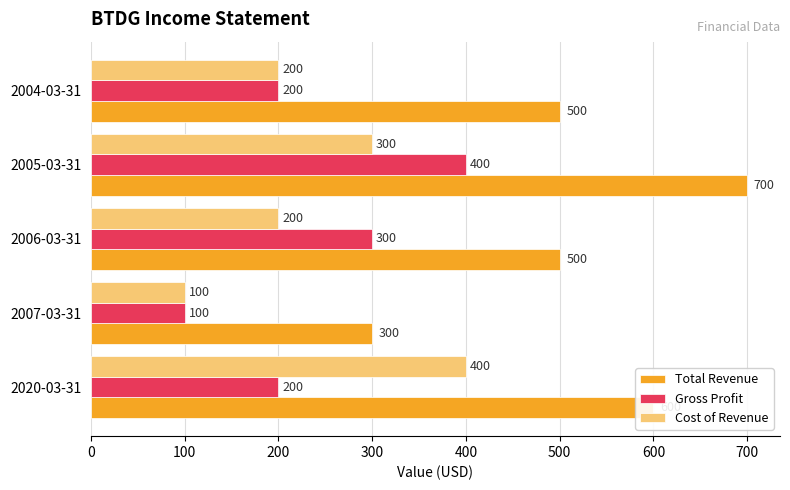

True or false: Total Revenue has a value of 100 at 2006-03-31.

False